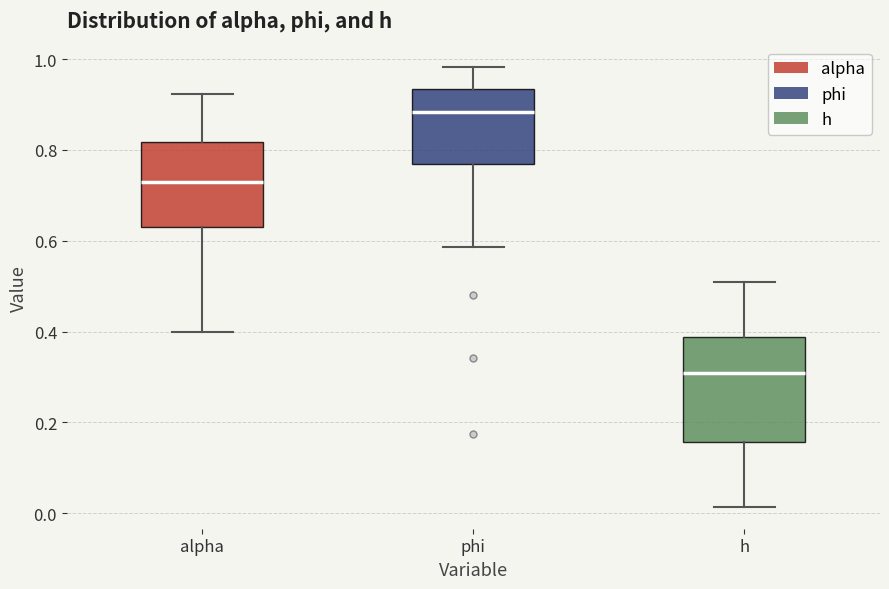

Reading left to right, read every box against the y-axis: the position of its median line, the range the box covers, and the ends of its whiskers. The values are not printed on the chart, so give them approximately, as read against the axis.

alpha: median 0.72, box 0.62 to 0.82, whiskers 0.40 to 0.92
phi: median 0.88, box 0.76 to 0.94, whiskers 0.58 to 0.98
h: median 0.30, box 0.16 to 0.38, whiskers 0.02 to 0.50